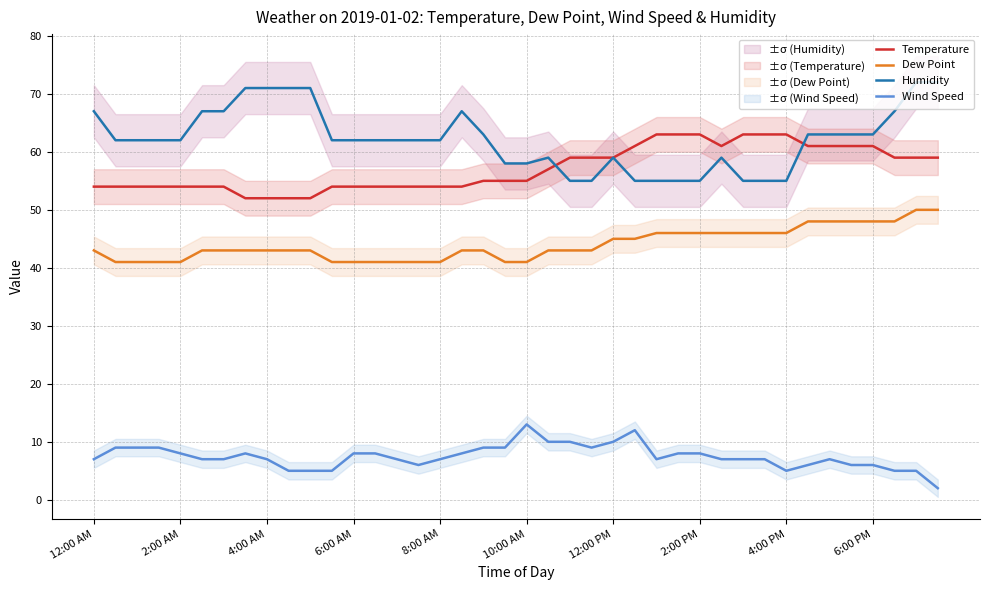

True or false: Wind Speed and Humidity intersect in this chart.

False